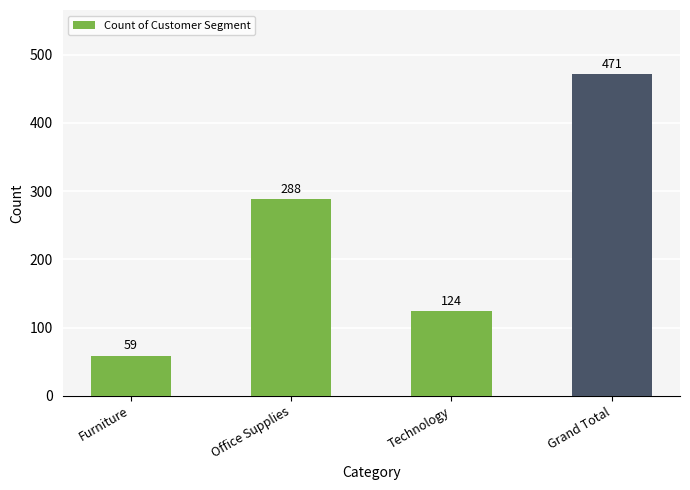

Reading right to left, what are all the values shown in this chart?

Grand Total=471	Technology=124	Office Supplies=288	Furniture=59